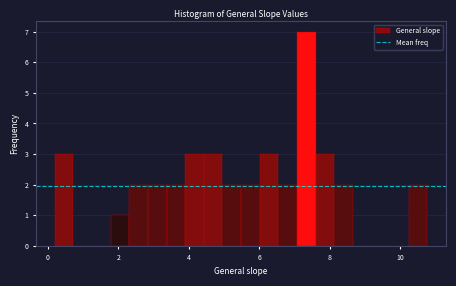

Read against the x-axis, roughly where is the centre of the tallest bar?

7.4